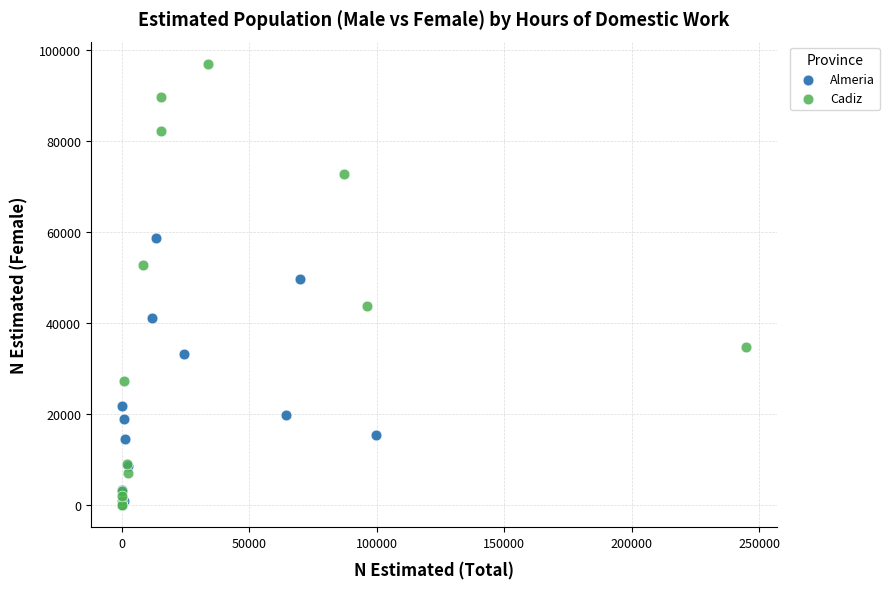

What are all the series names shown in the legend?

Almeria, Cadiz